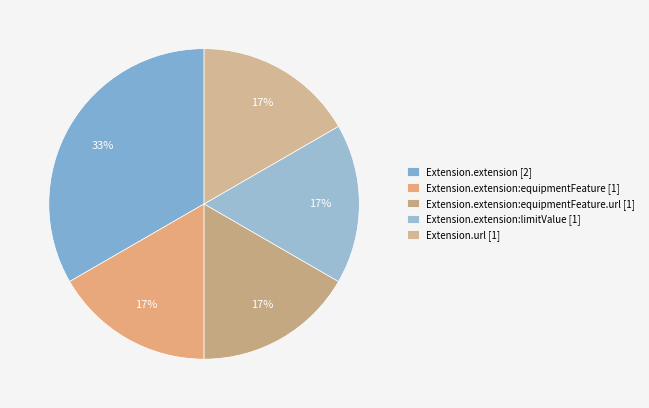

How many slices are in this pie chart?

5